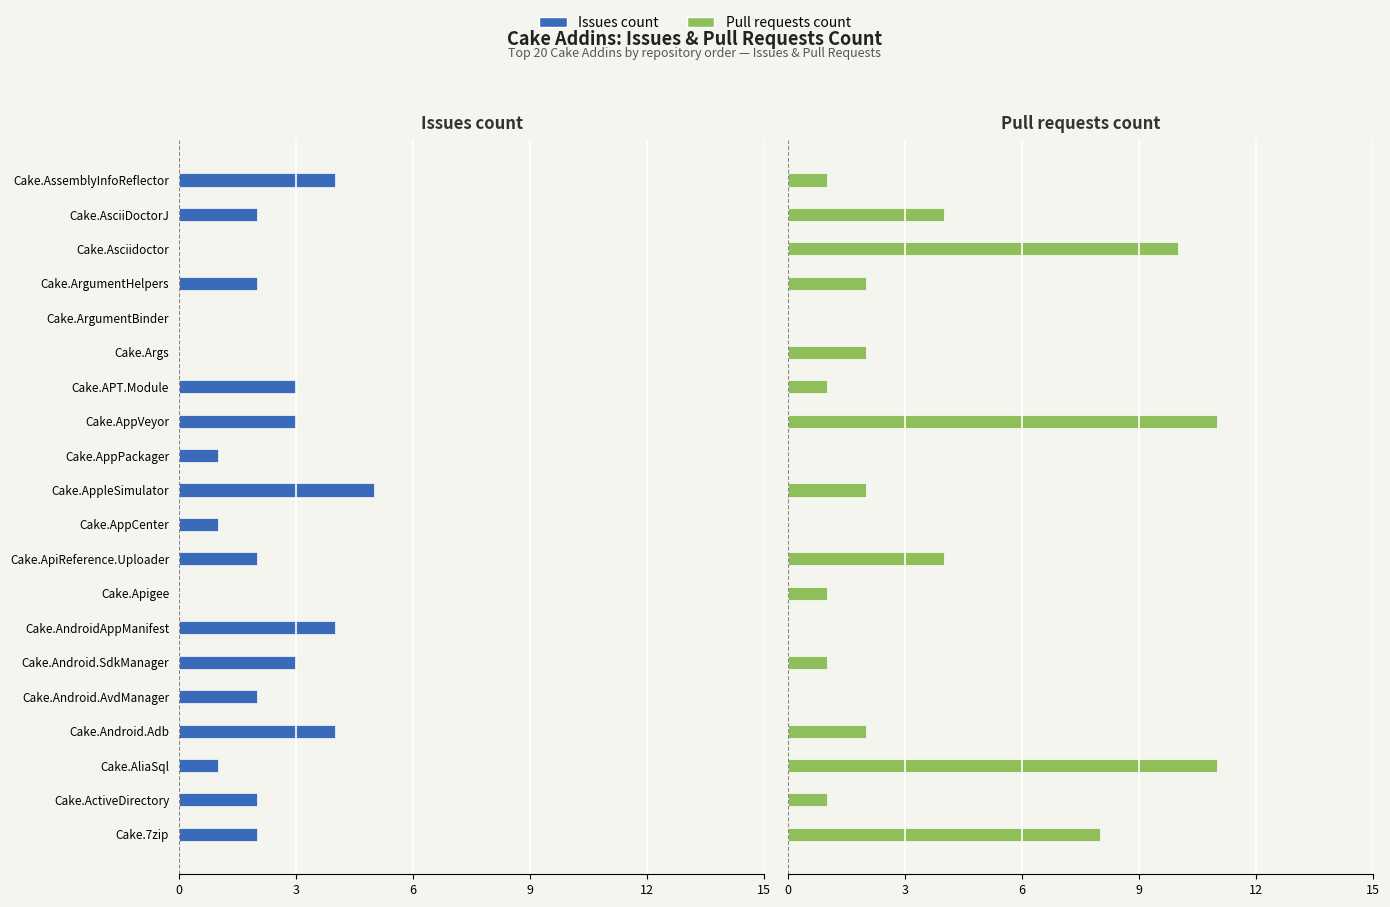

At how many categories does at least one series exceed 10?

2